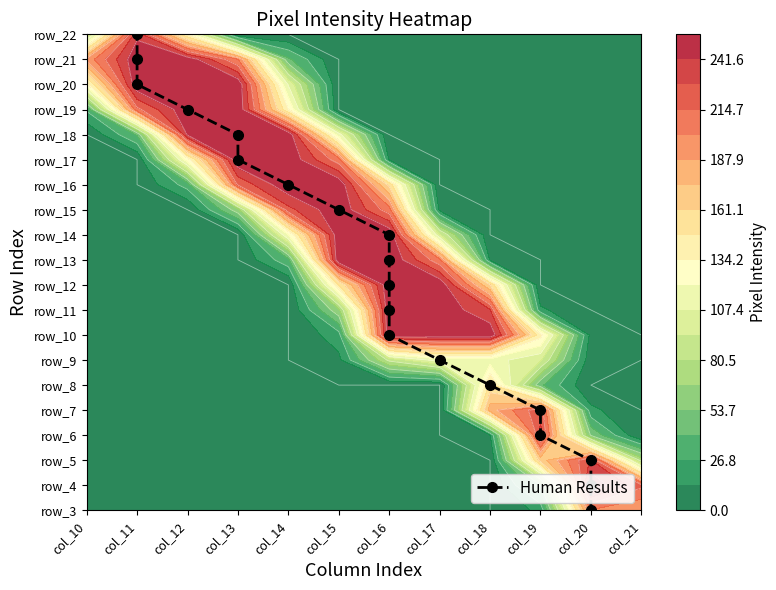

Where is the data nearest to the value 9?

col_16